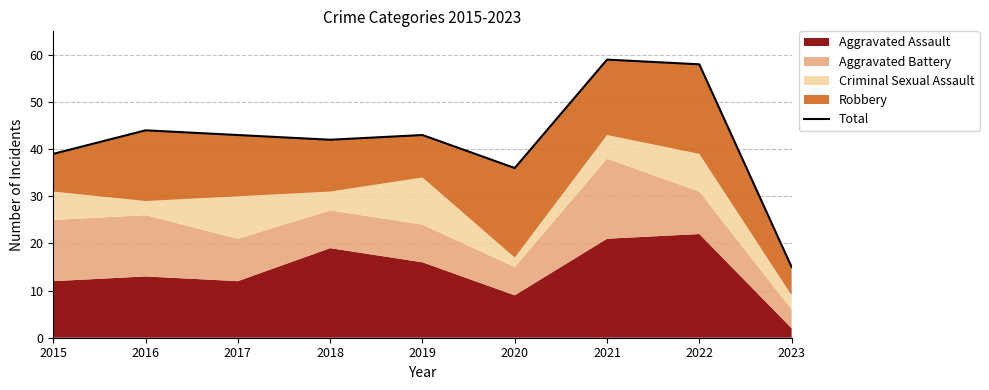

Where does the data first go above 43?

2016